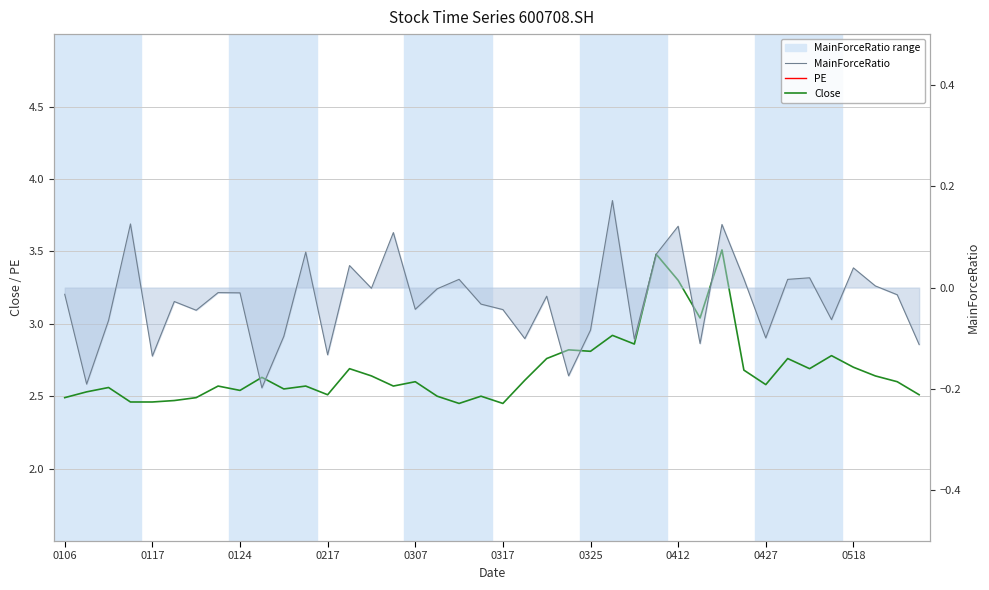

True or false: Close and PE cross at least once.

False